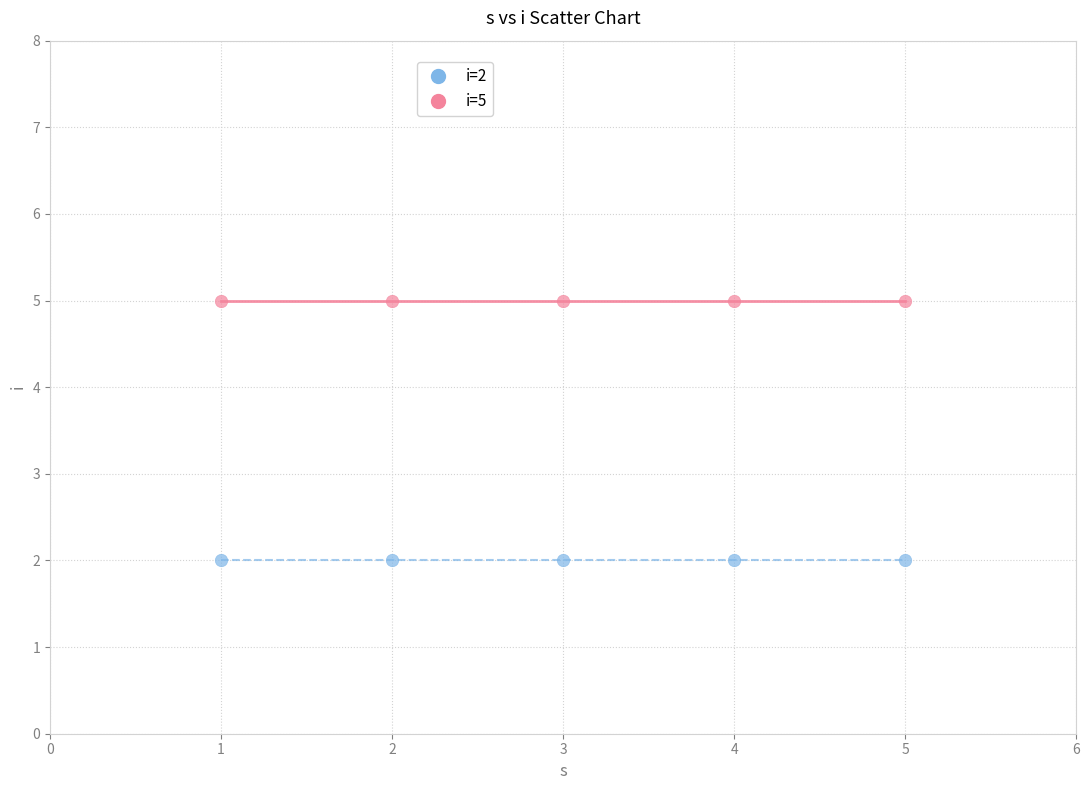

Across all data points, what is the average X value?

3